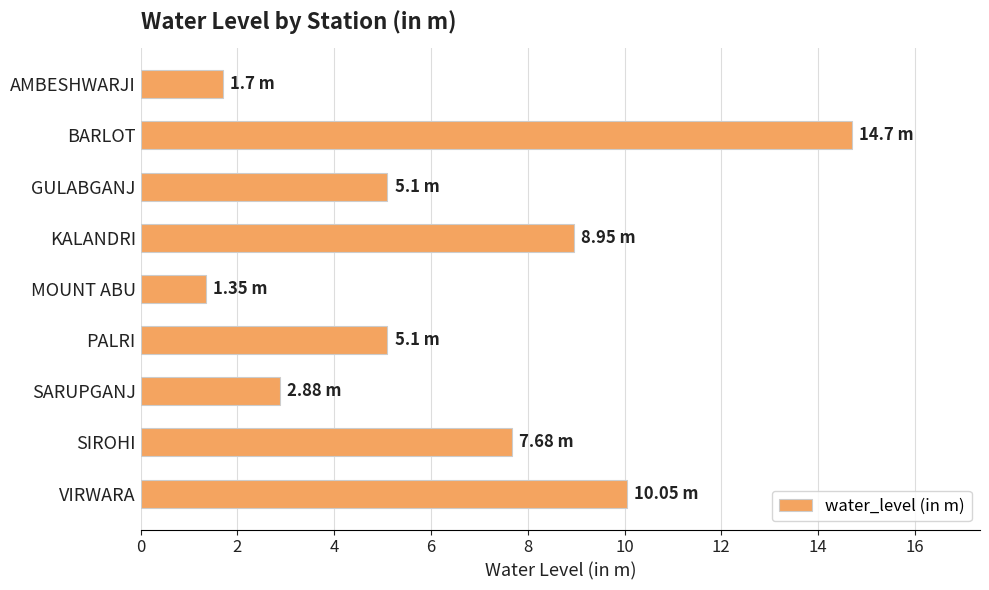

How many data points are above 5?

6